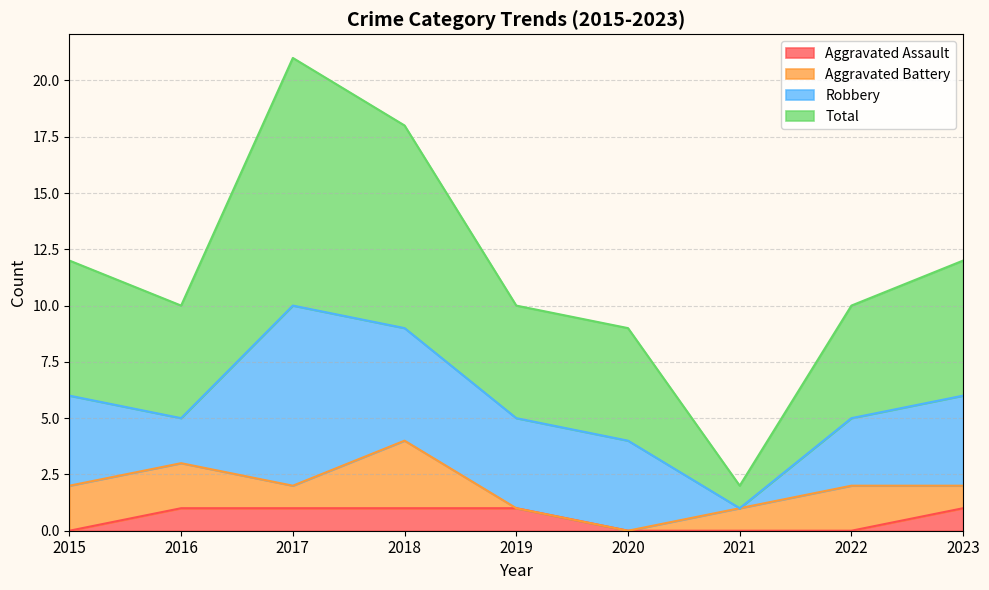

Is it true that Aggravated Assault equals 1 at 2018?

True